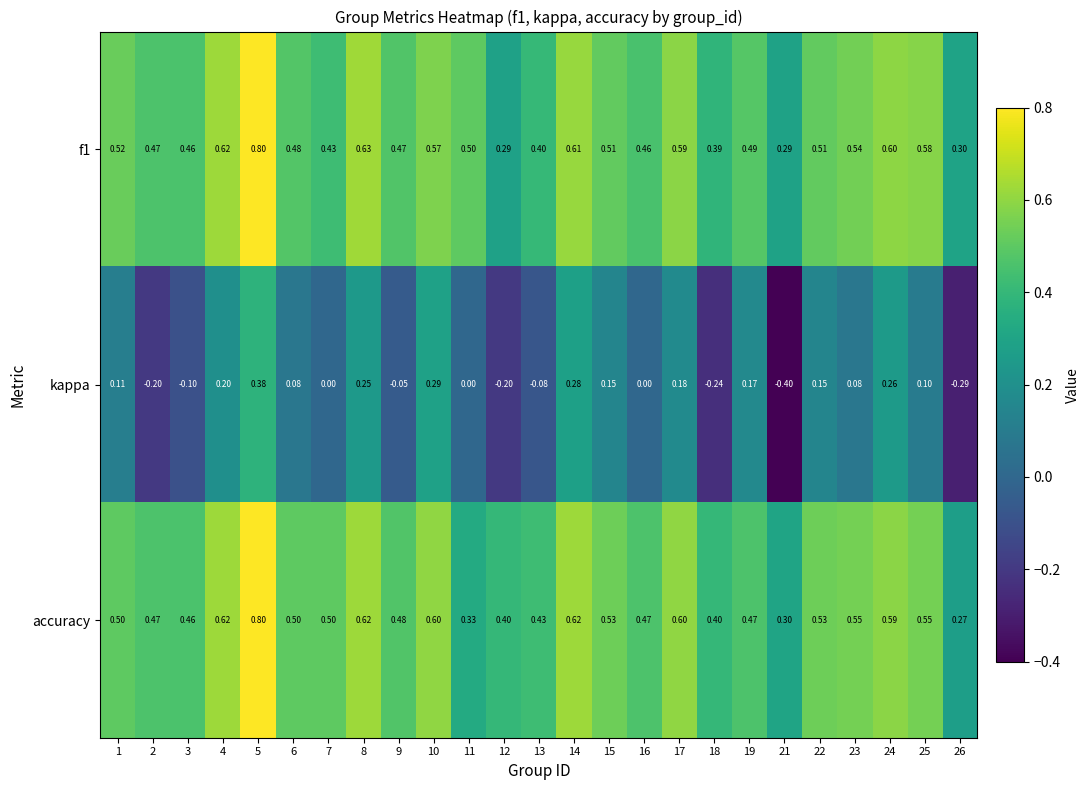

Which series has the widest spread of values?

kappa